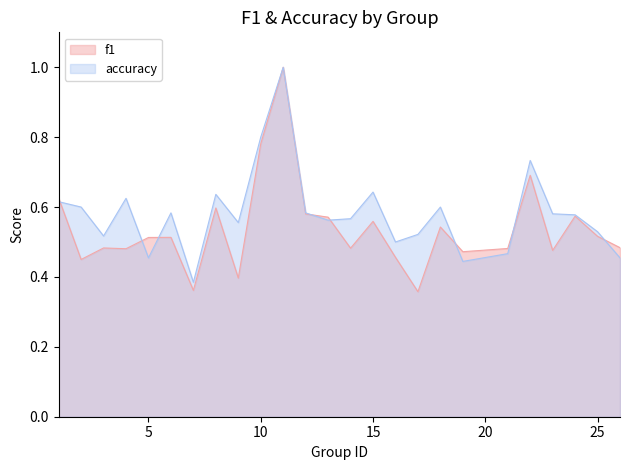

Count the f1 values in the range 0 to 1.

25